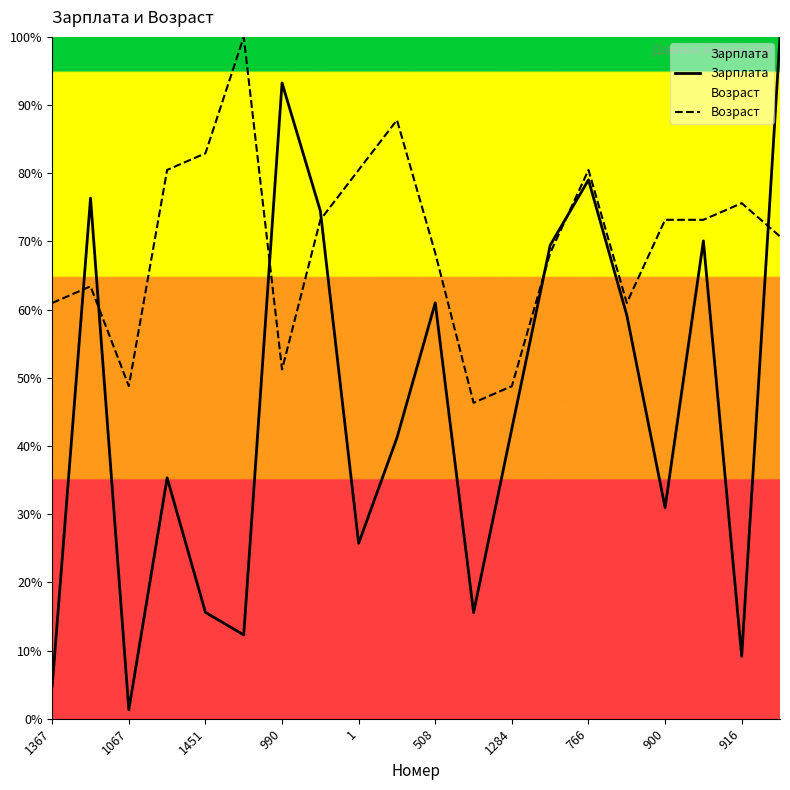

The value of Возраст at 17 is 73.2. True or false?

True